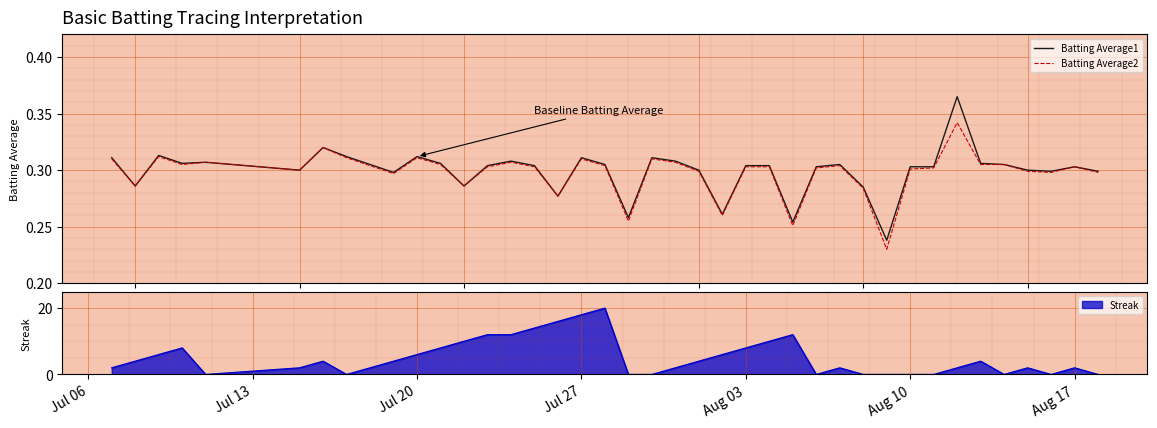

The Streak series shows 14 at Aug 03. True or false?

False